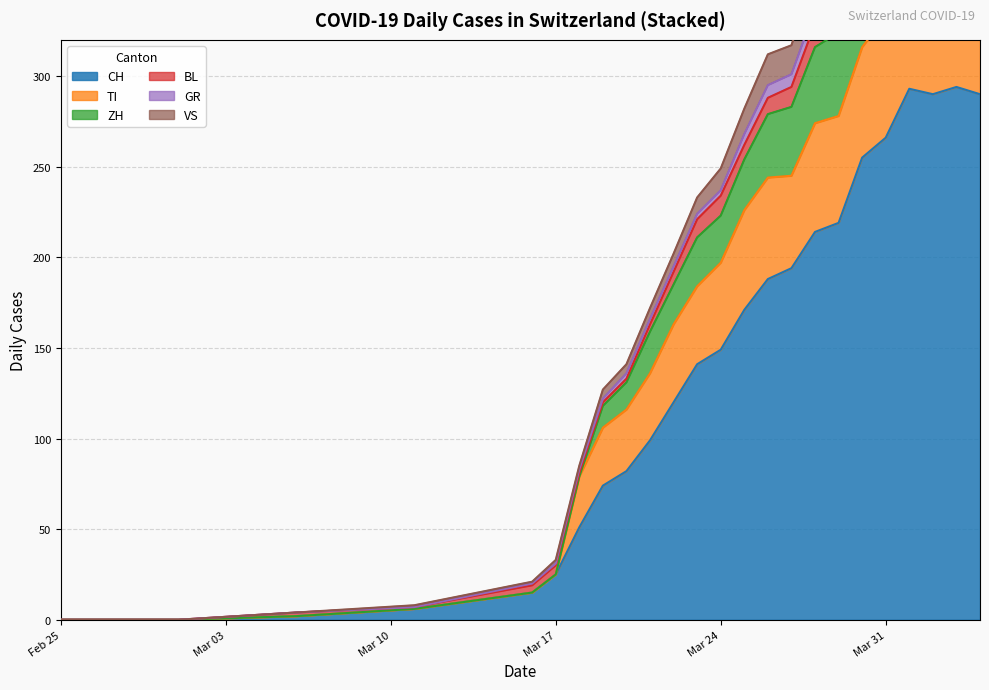

What is the greatest value displayed?

290